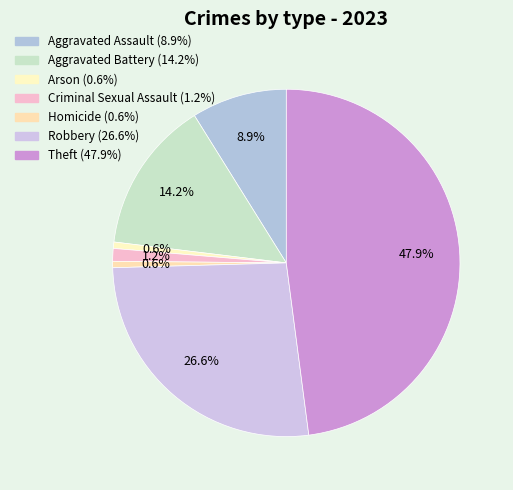

Is Homicide the majority of the pie?

No